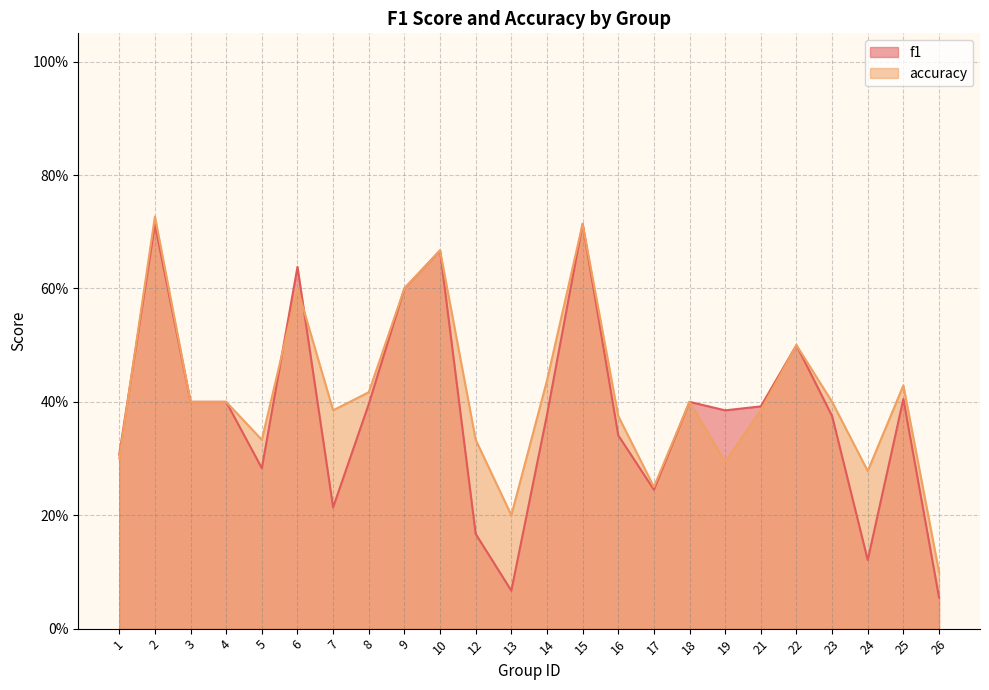

At which label is accuracy closest to 0?

26